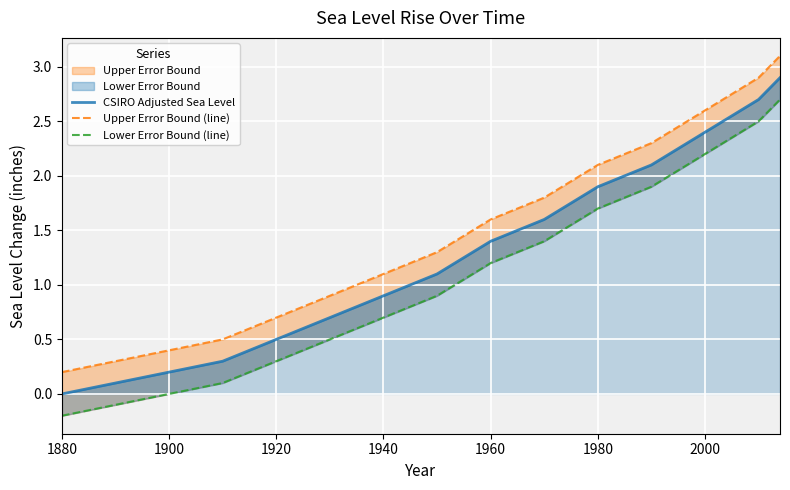

True or false: Lower Error Bound (line) and Upper Error Bound (line) cross at least once.

False